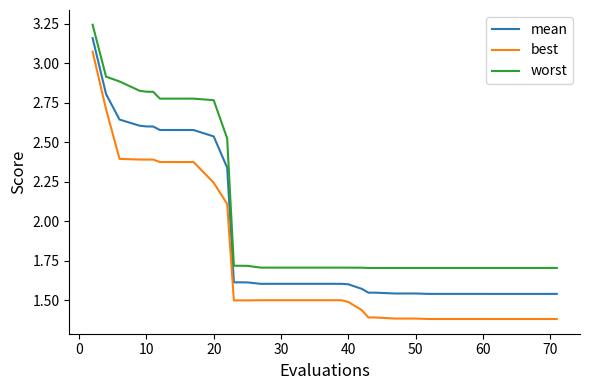

True or false: worst and best intersect in this chart.

False